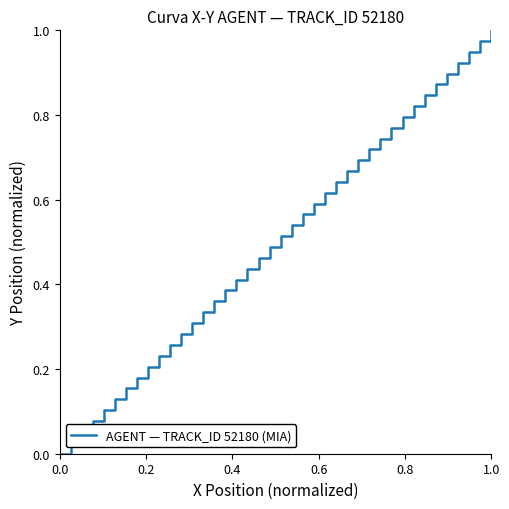

What is the sum of all values?

20.0